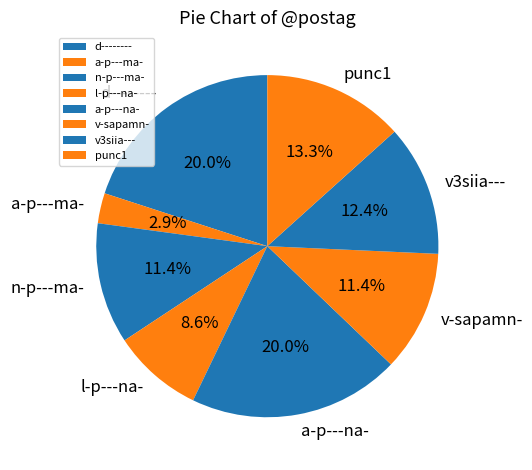

Between a-p---ma- and l-p---na-, which is larger?

l-p---na-